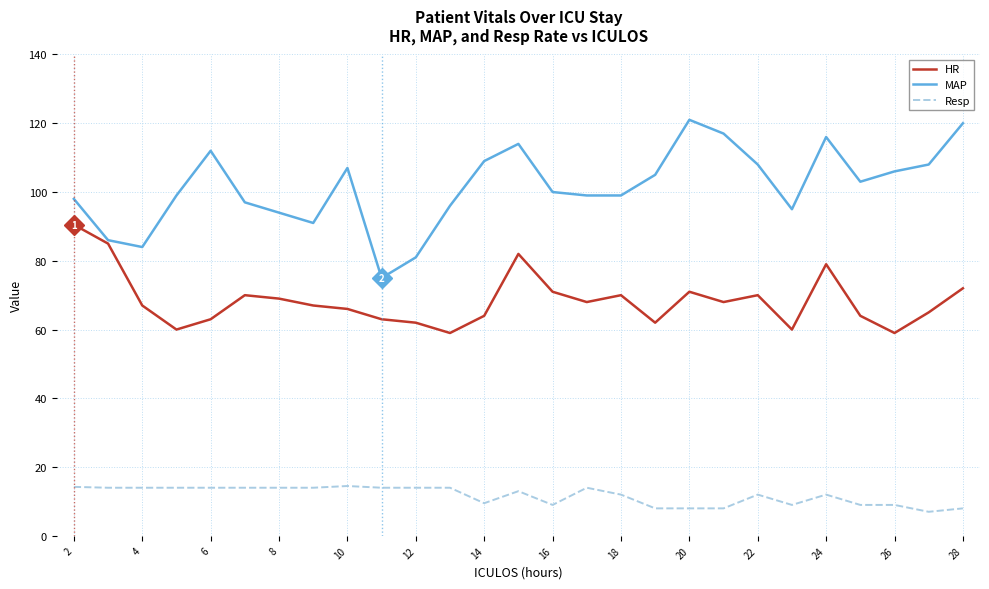

What is the minimum value shown in the chart?

7.0